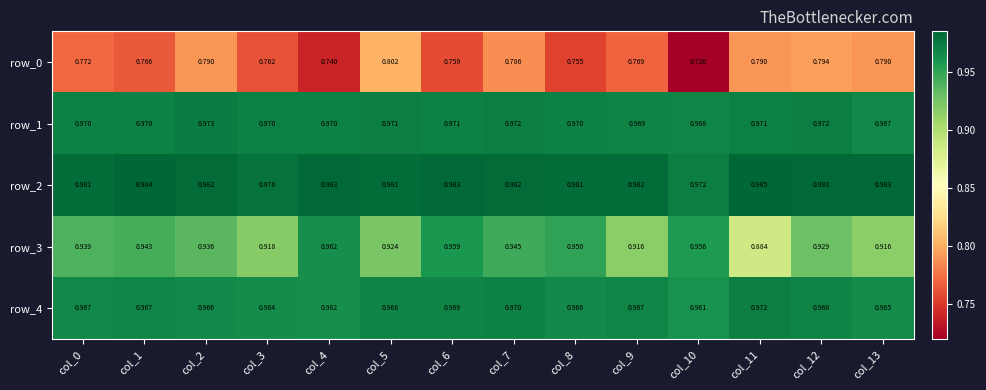

Which label corresponds to the largest value in the chart?

col_11